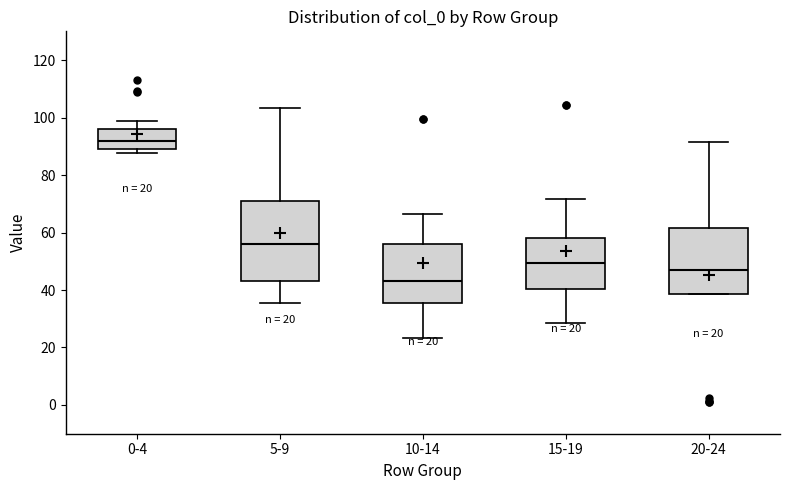

Which box has the highest median line?

0-4